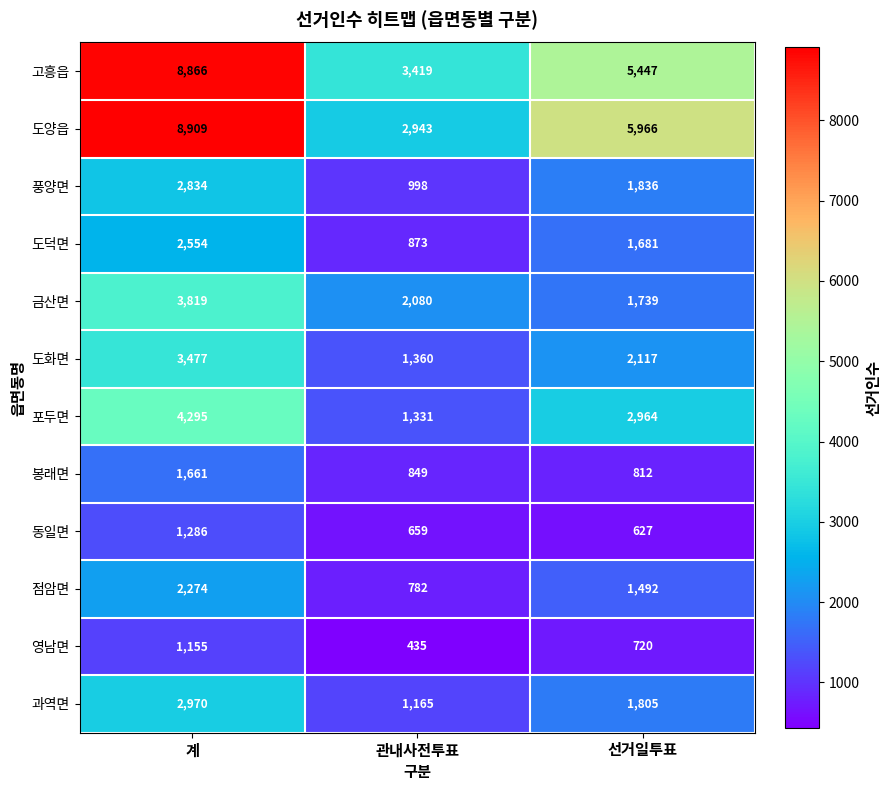

Is it true that 과역면 equals 1805 at 선거일투표?

True